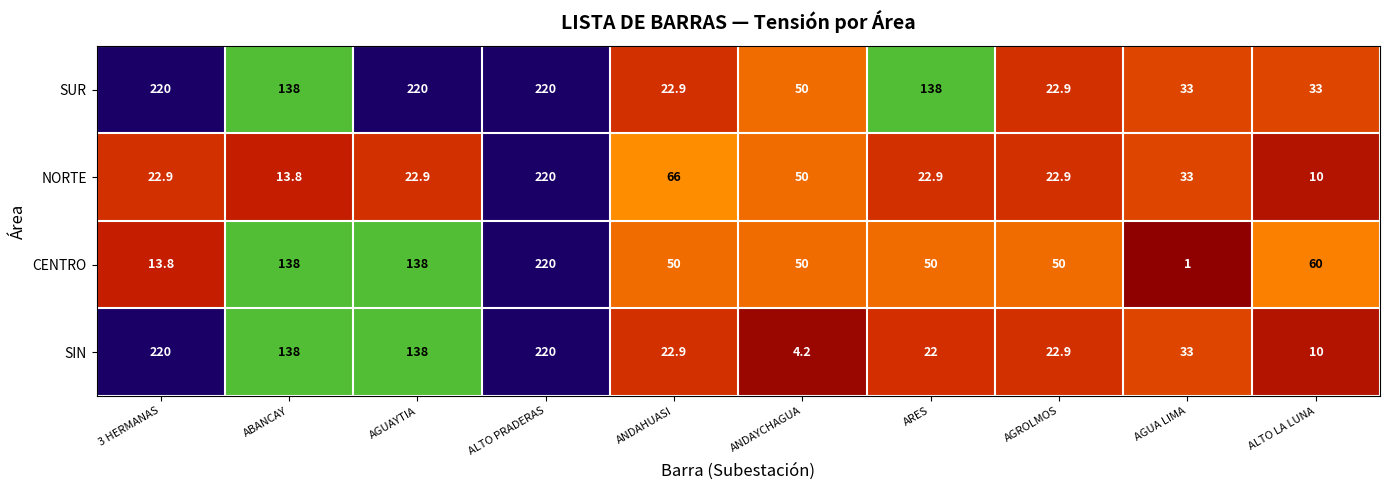

Is it true that SUR equals 138.0 at ABANCAY?

True